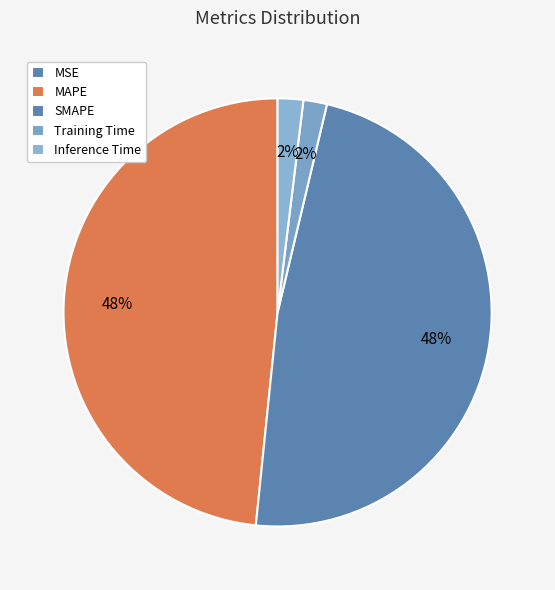

Which slice is the largest?

MAPE